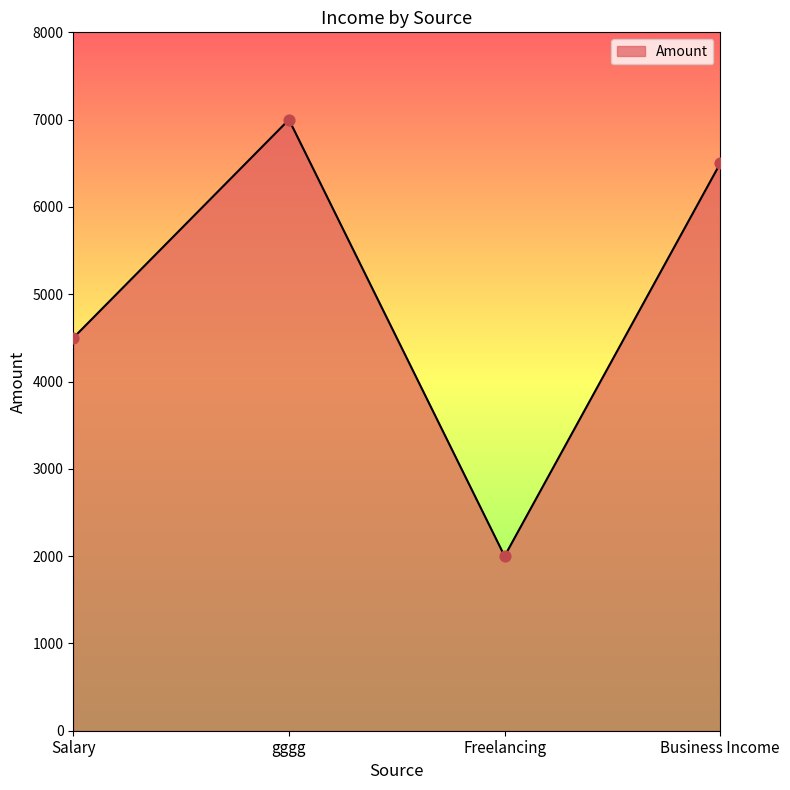

What is the ratio of the value at gggg to the value at Business Income?

1.1